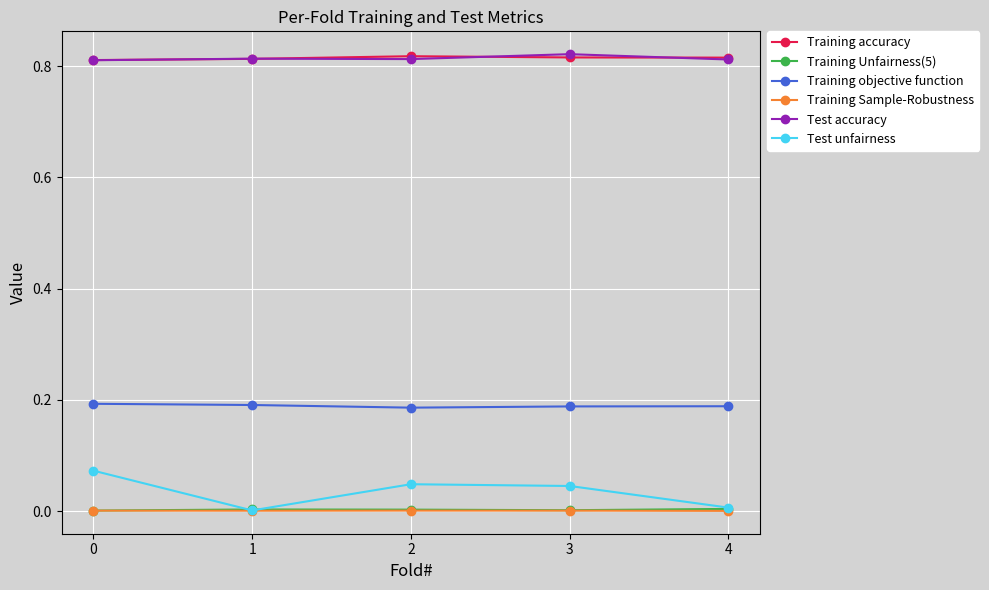

In Test unfairness, how many points are lower than both neighbors (excluding endpoints)?

1